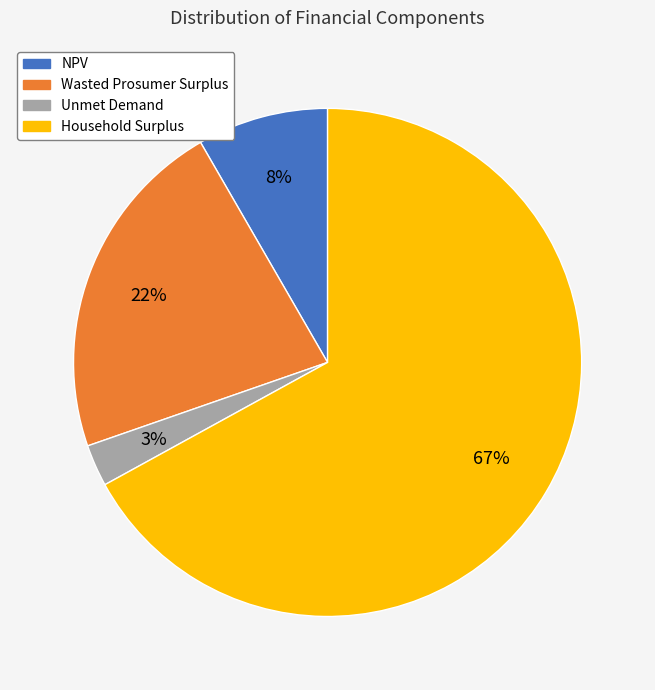

Combined, do Wasted Prosumer Surplus and NPV account for over 50%?

No